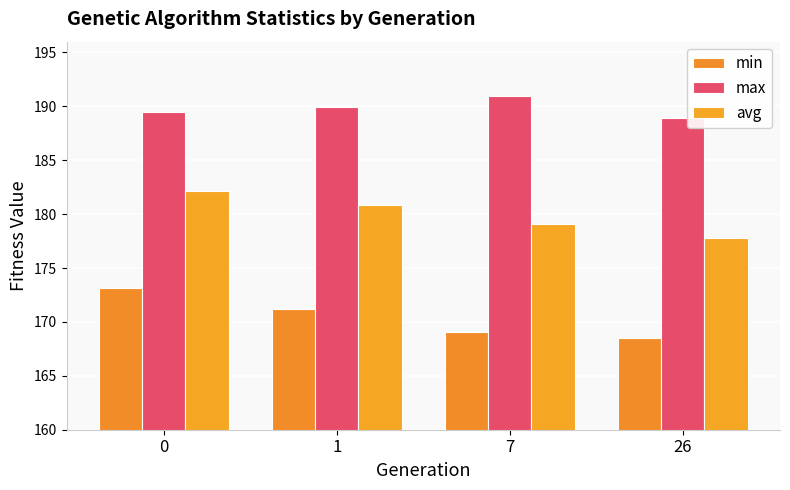

Reading left to right, list all the values displayed in this chart.

min: 173.2	171.2	169.1	168.5
max: 189.5	189.9	190.9	188.9
avg: 182.2	180.8	179.1	177.8